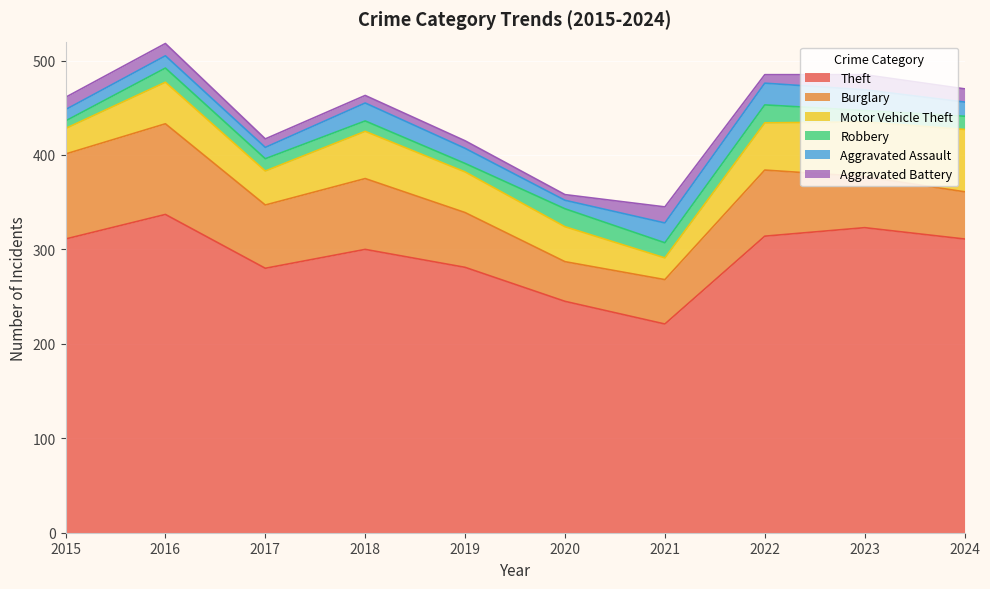

How many data points in Burglary are less than 67?

5